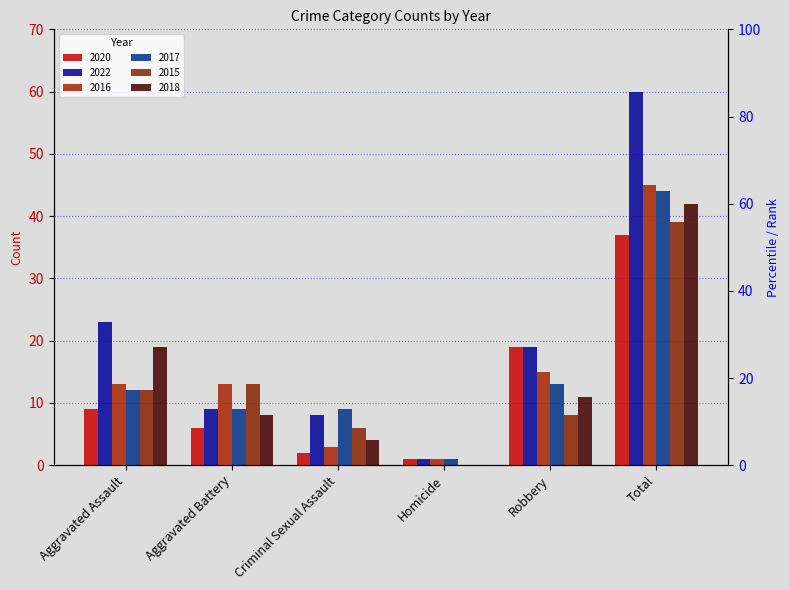

What is the sum of all 2015 values?

78